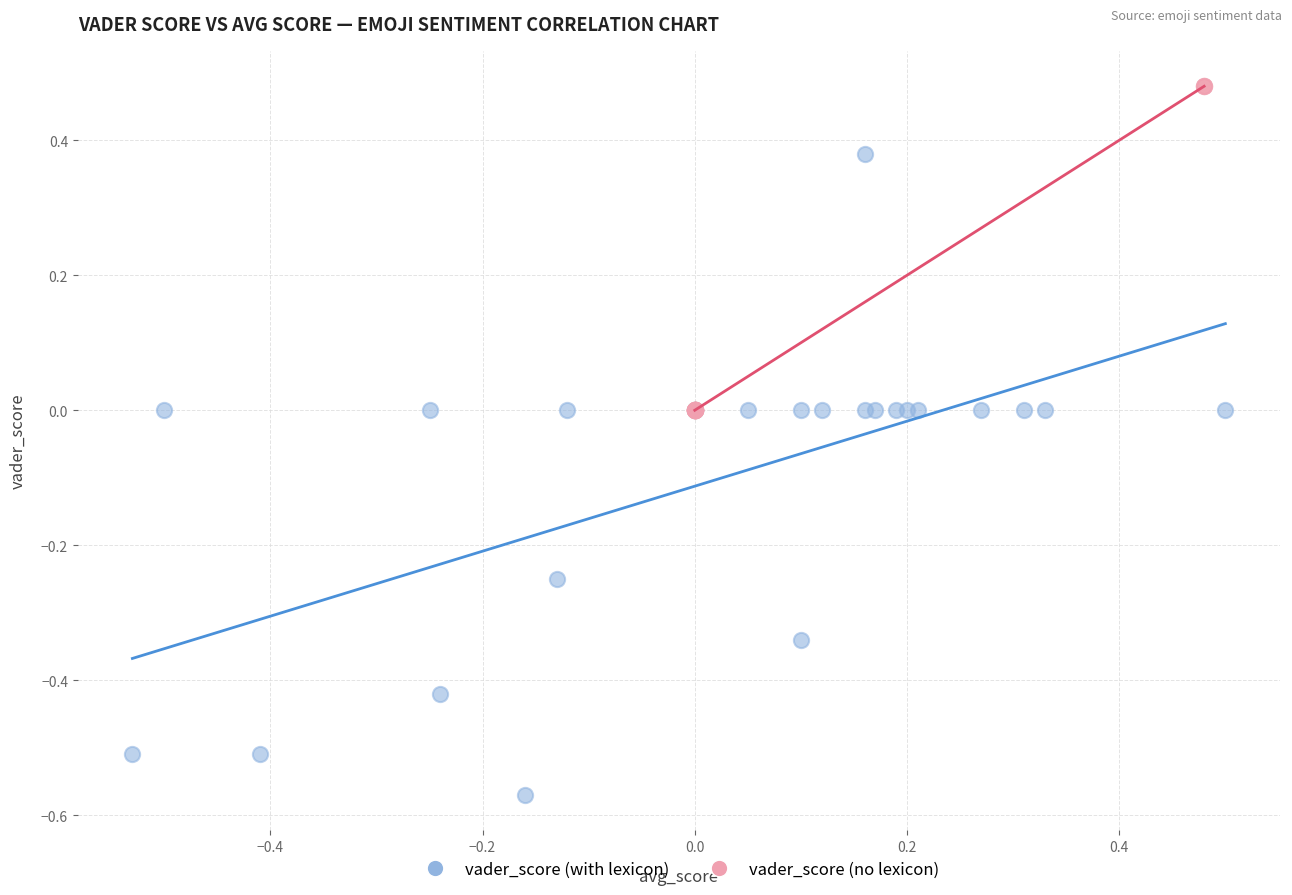

Which series has the largest Y range (max minus min)?

vader_score (with lexicon)